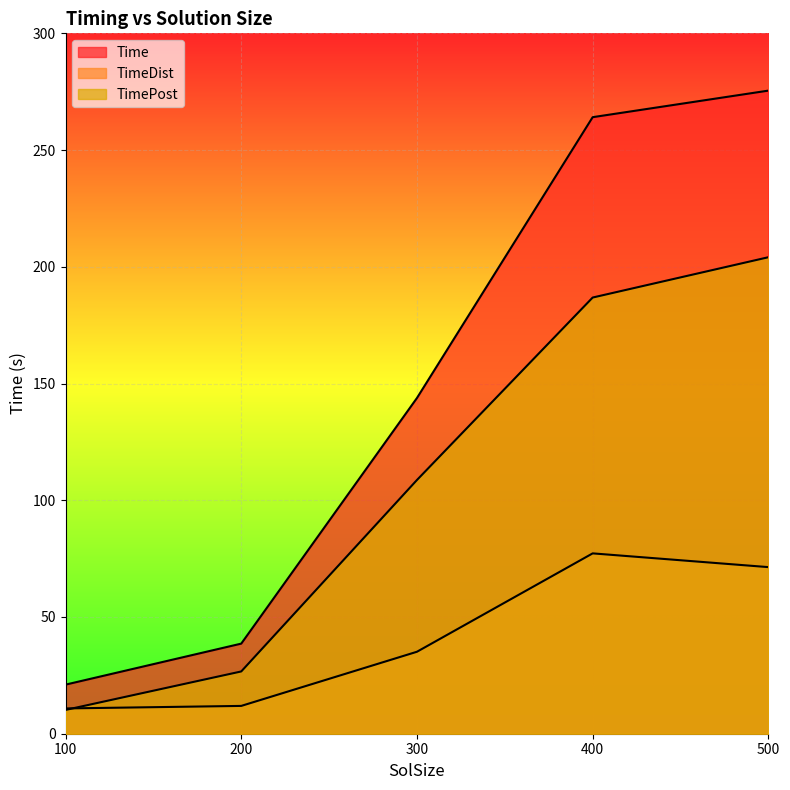

Between which two adjacent categories do TimeDist and TimePost first intersect?

100 and 200